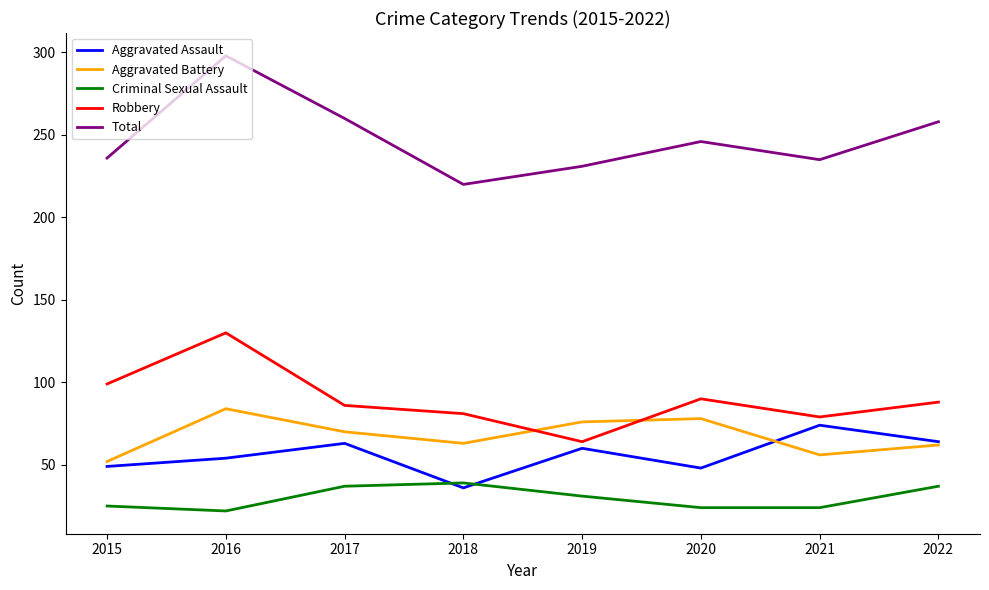

True or false: Criminal Sexual Assault and Aggravated Battery intersect in this chart.

False